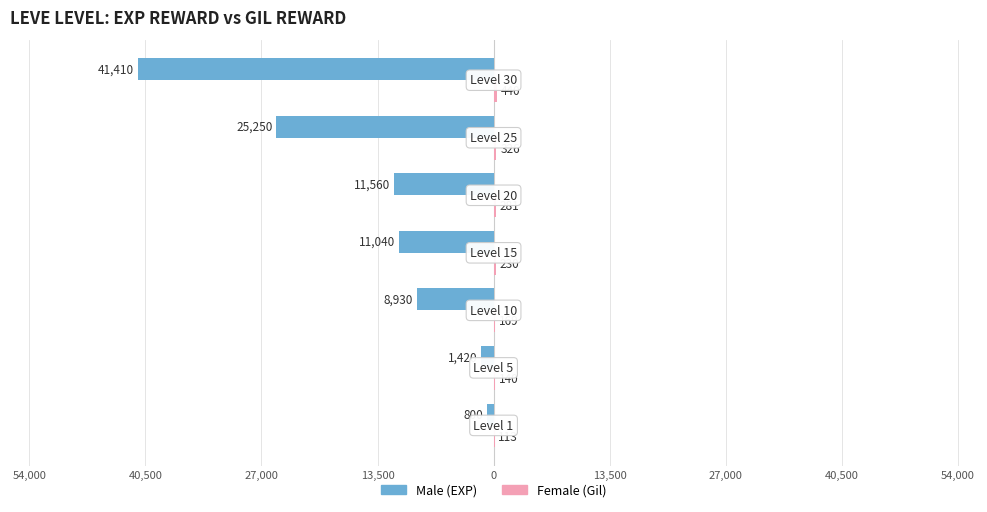

What is the value of the Male bar at the 3rd from the left?

-8930